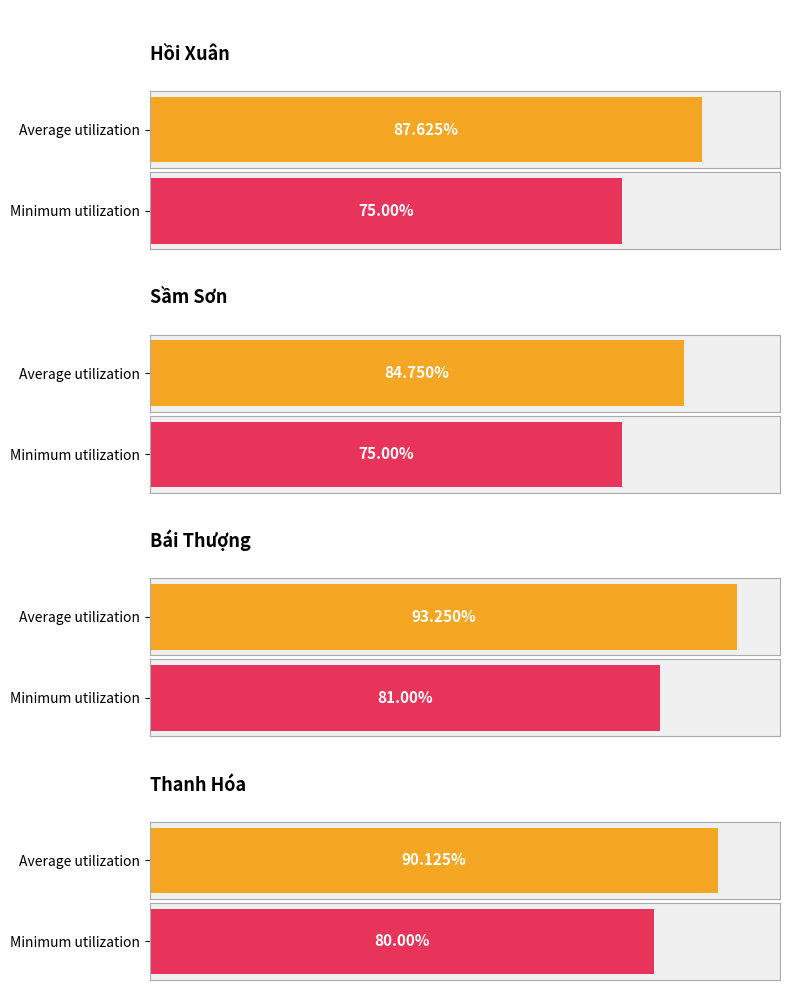

What are all the series names shown in the legend?

Average utilization, Minimum utilization